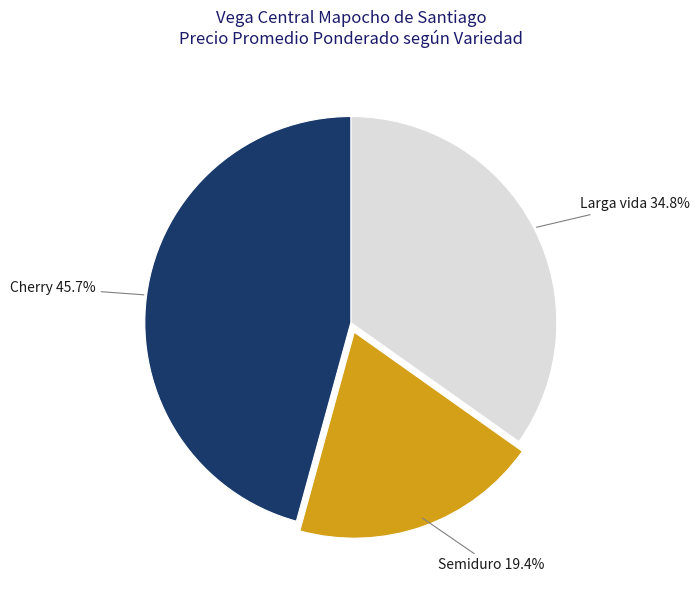

Does any single category account for the majority?

No